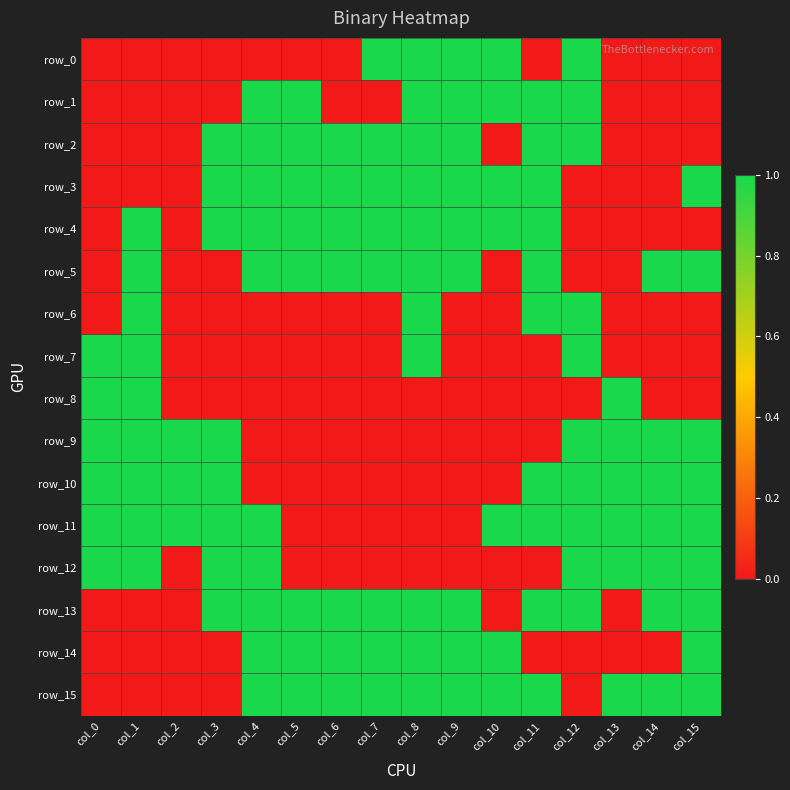

Reading right to left, what are all the values shown in this chart?

row_0: 0	0	0	1	0	1	1	1	1	0	0	0	0	0	0	0
row_1: 0	0	0	1	1	1	1	1	0	0	1	1	0	0	0	0
row_2: 0	0	0	1	1	0	1	1	1	1	1	1	1	0	0	0
row_3: 1	0	0	0	1	1	1	1	1	1	1	1	1	0	0	0
row_4: 0	0	0	0	1	1	1	1	1	1	1	1	1	0	1	0
row_5: 1	1	0	0	1	0	1	1	1	1	1	1	0	0	1	0
row_6: 0	0	0	1	1	0	0	1	0	0	0	0	0	0	1	0
row_7: 0	0	0	1	0	0	0	1	0	0	0	0	0	0	1	1
row_8: 0	0	1	0	0	0	0	0	0	0	0	0	0	0	1	1
row_9: 1	1	1	1	0	0	0	0	0	0	0	0	1	1	1	1
row_10: 1	1	1	1	1	0	0	0	0	0	0	0	1	1	1	1
row_11: 1	1	1	1	1	1	0	0	0	0	0	1	1	1	1	1
row_12: 1	1	1	1	0	0	0	0	0	0	0	1	1	0	1	1
row_13: 1	1	0	1	1	0	1	1	1	1	1	1	1	0	0	0
row_14: 1	0	0	0	0	1	1	1	1	1	1	1	0	0	0	0
row_15: 1	1	1	0	1	1	1	1	1	1	1	1	0	0	0	0